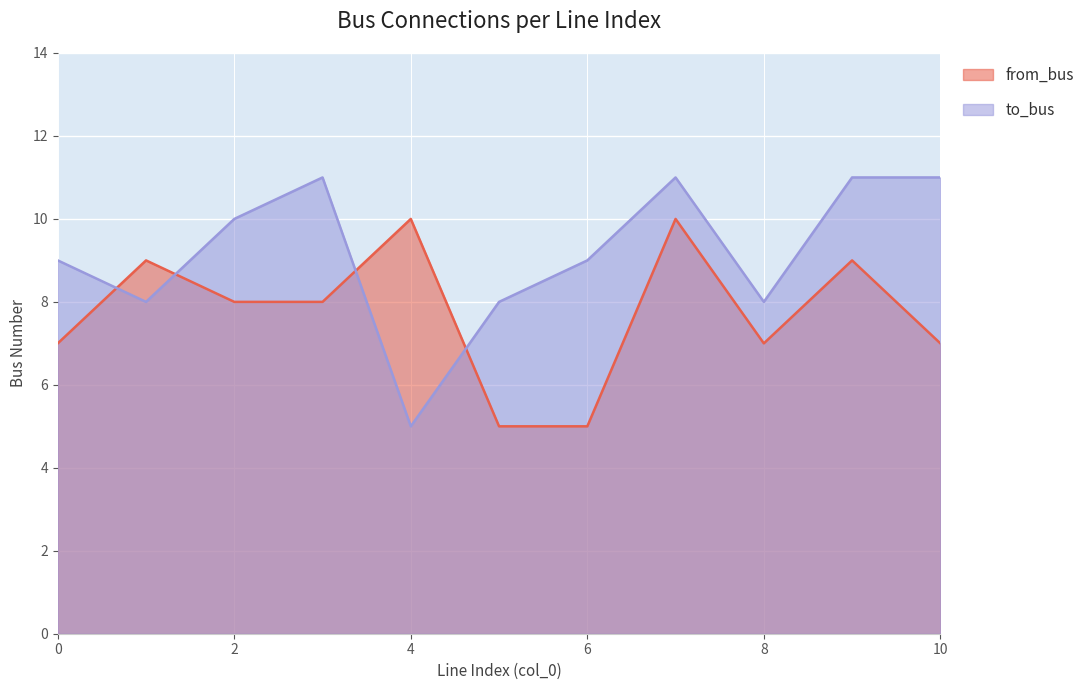

At which category does the chart reach its peak across all series?

3